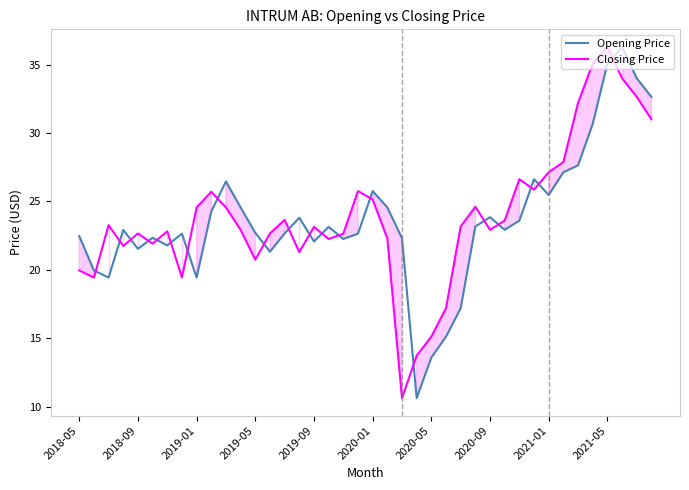

What is the difference between the maximum and minimum values in the Closing Price series?

25.7